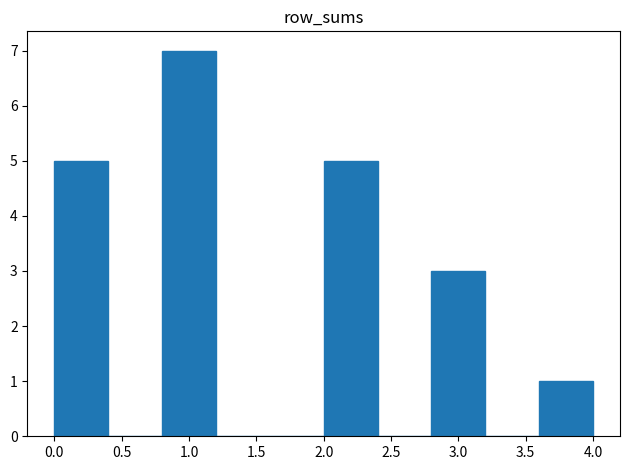

Over which range of the x-axis is the bar tallest?

0.8 to 1.2